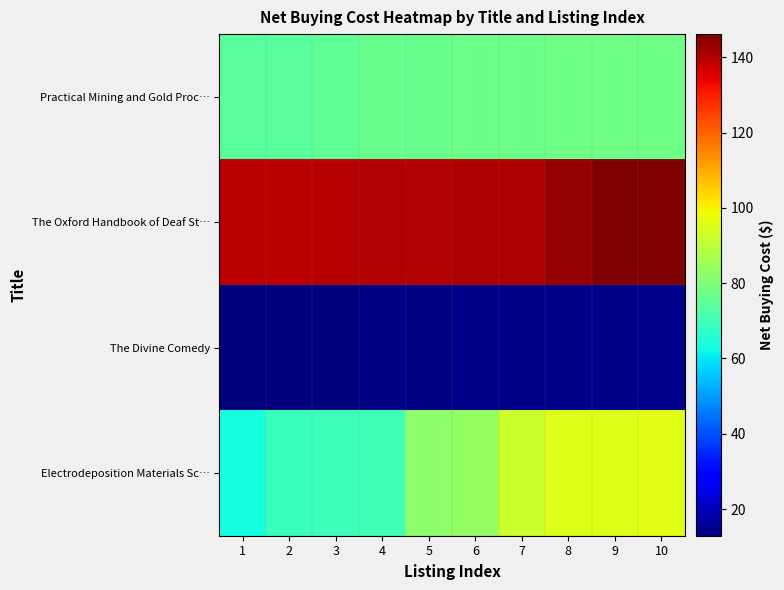

Which series has the largest total across all categories?

The Oxford Handbook of Deaf St…